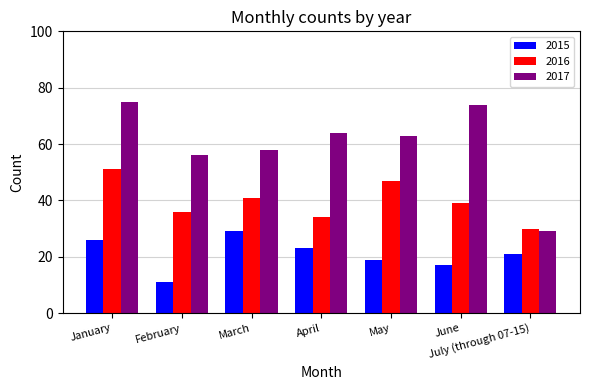

Rank the series by their average value, from highest to lowest.

2017, 2016, 2015